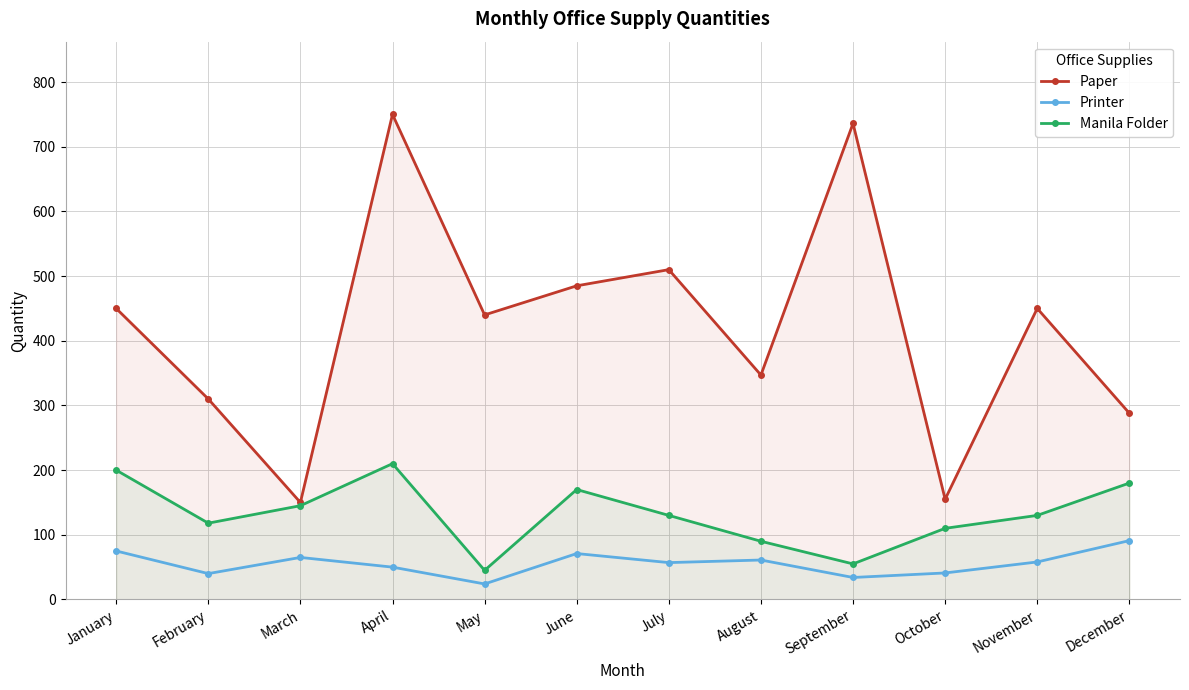

What is the total value across all series at October?

306